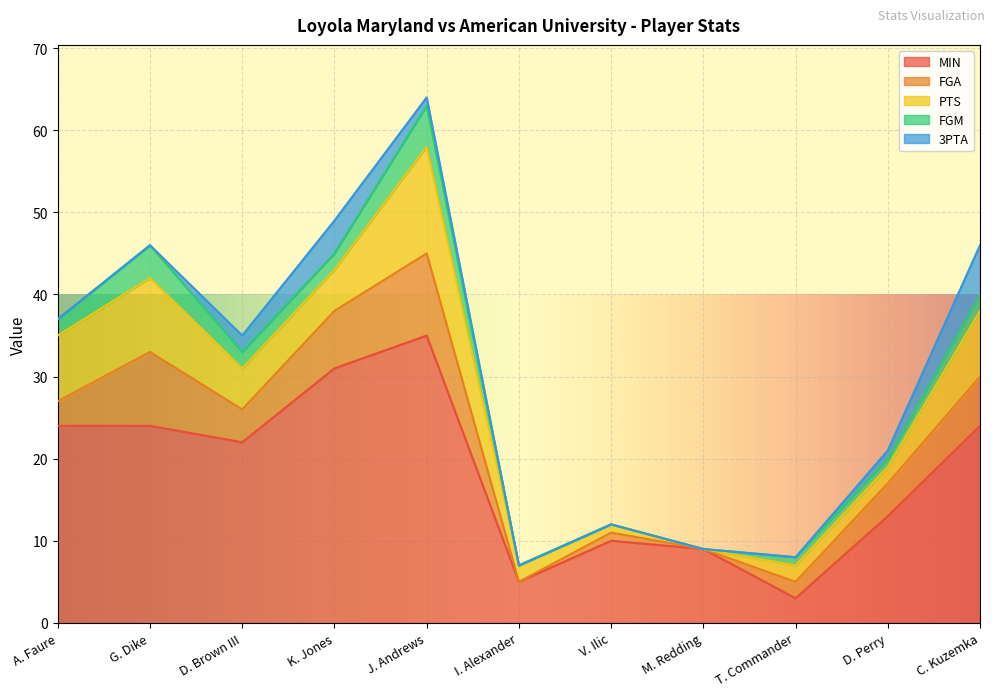

At which category is the sum across all series the highest?

J. Andrews